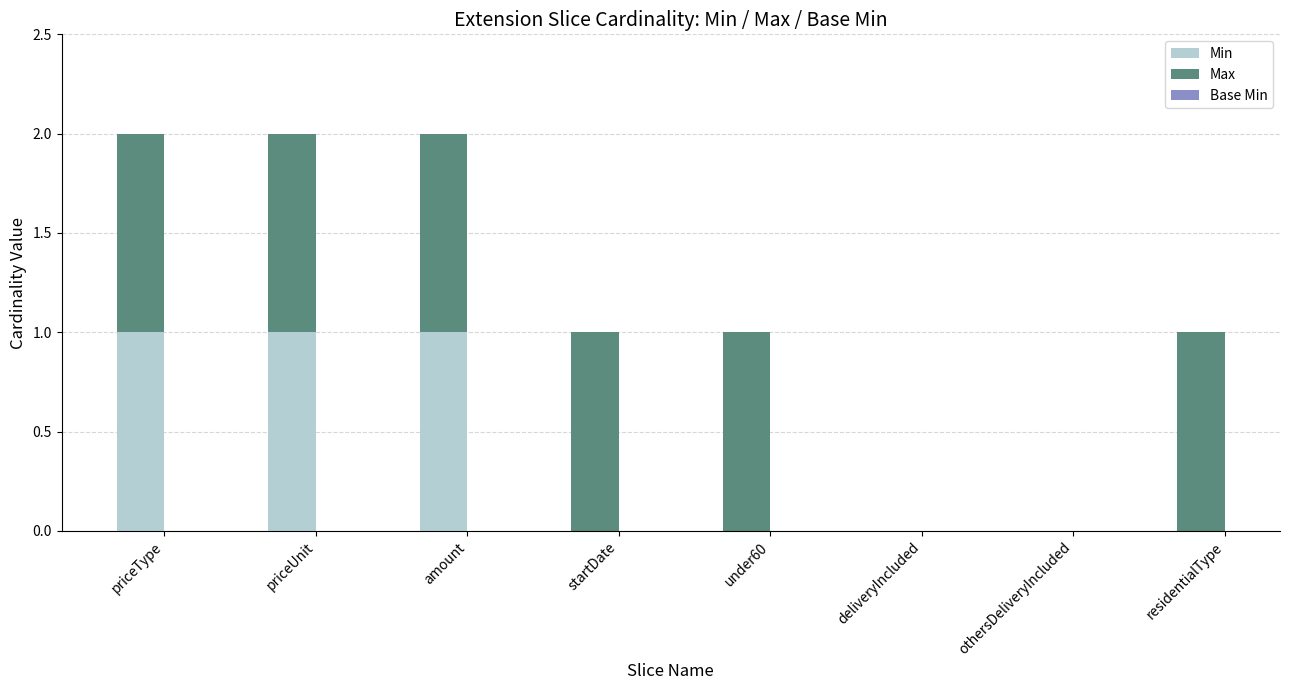

At which category is the sum across all series the highest?

priceType